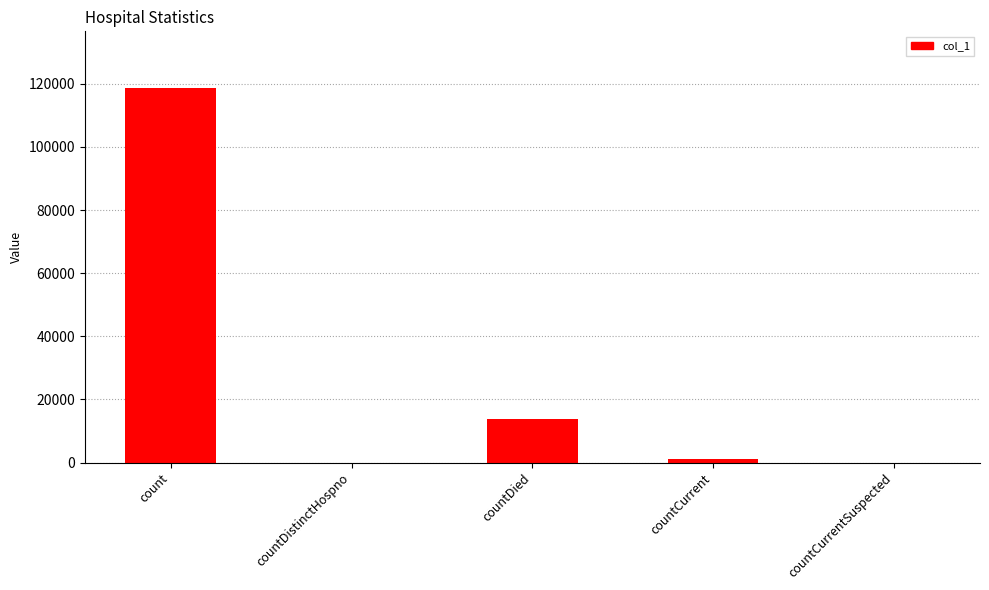

Reading right to left, extract all data points from this chart.

0	1130	13660	0	118800